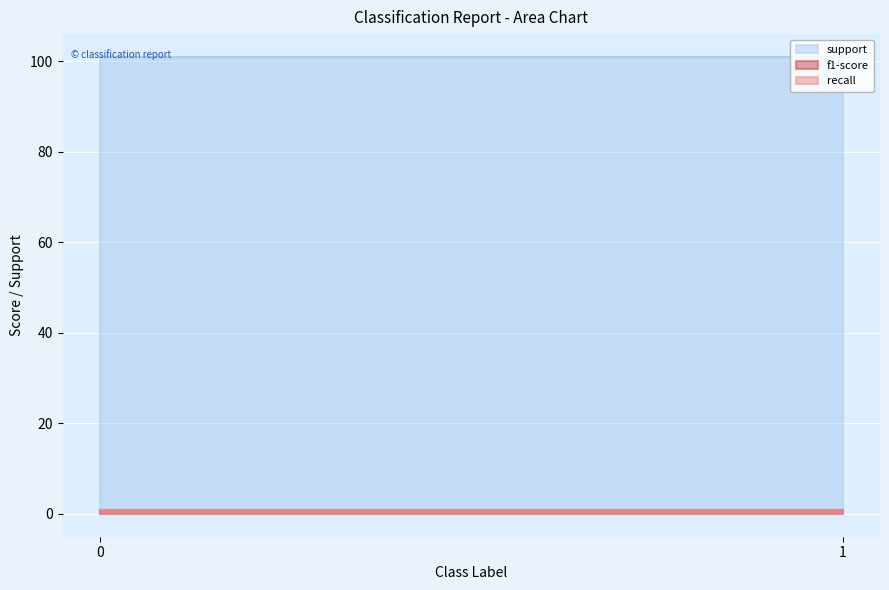

What is the spread (max minus min) of values at 1?

100.1